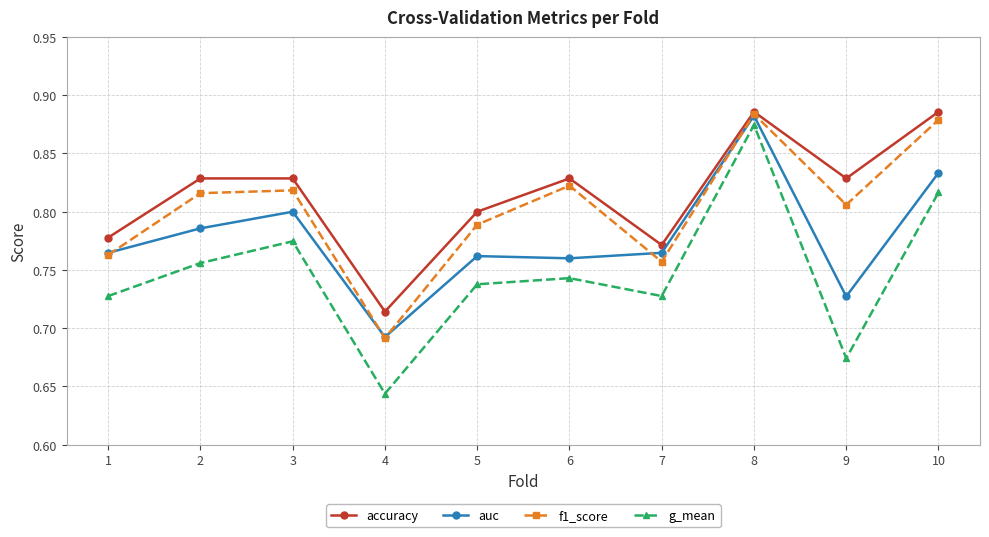

True or false: accuracy and auc cross at least once.

False